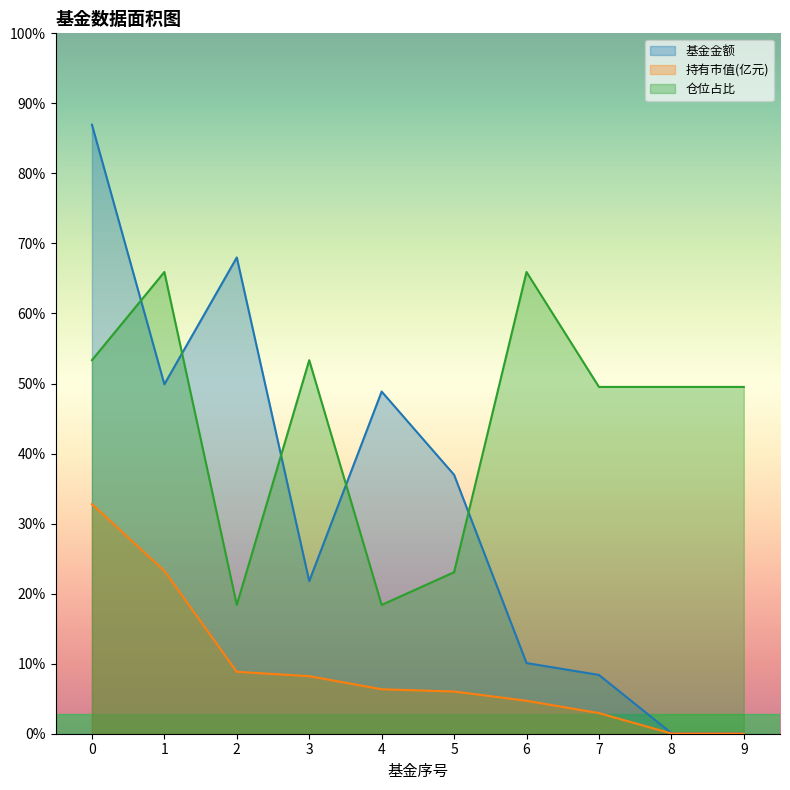

In 仓位占比, how many points are lower than both neighbors (excluding endpoints)?

2